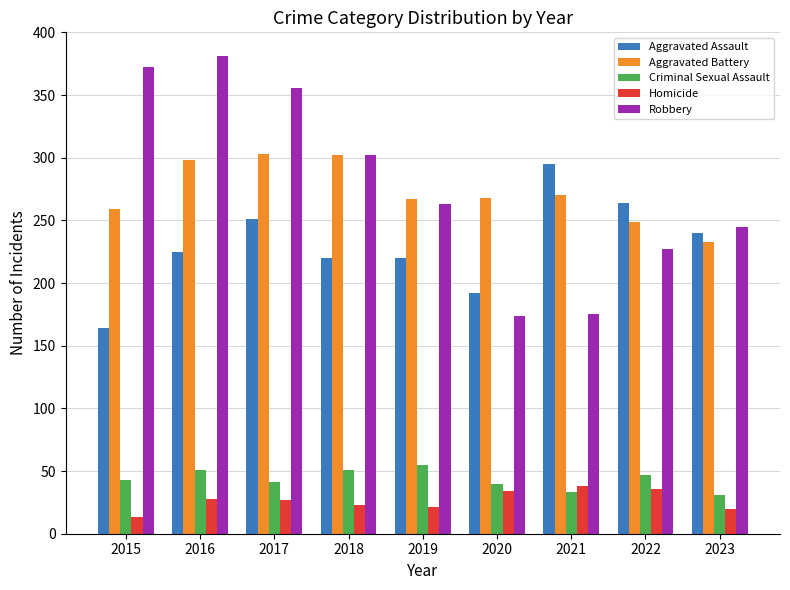

How many distinct data groups are displayed?

5